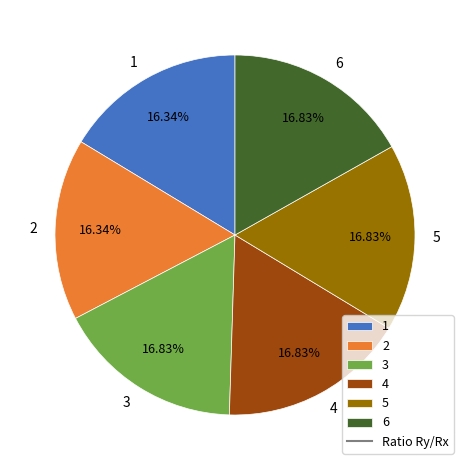

Is 5 the majority of the pie?

No